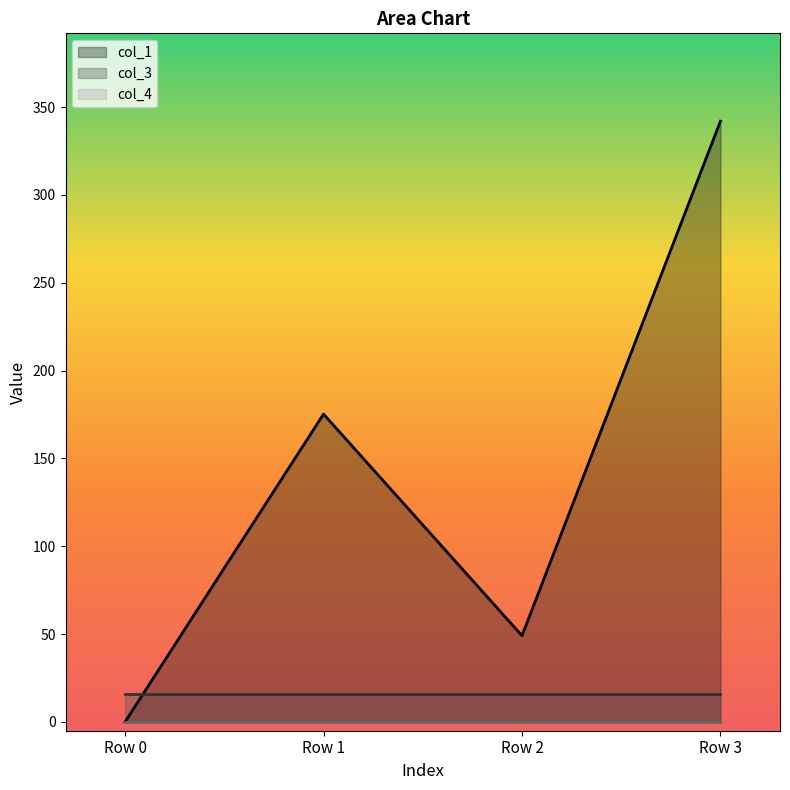

The col_1 series shows 175.2 at Row 1. True or false?

True